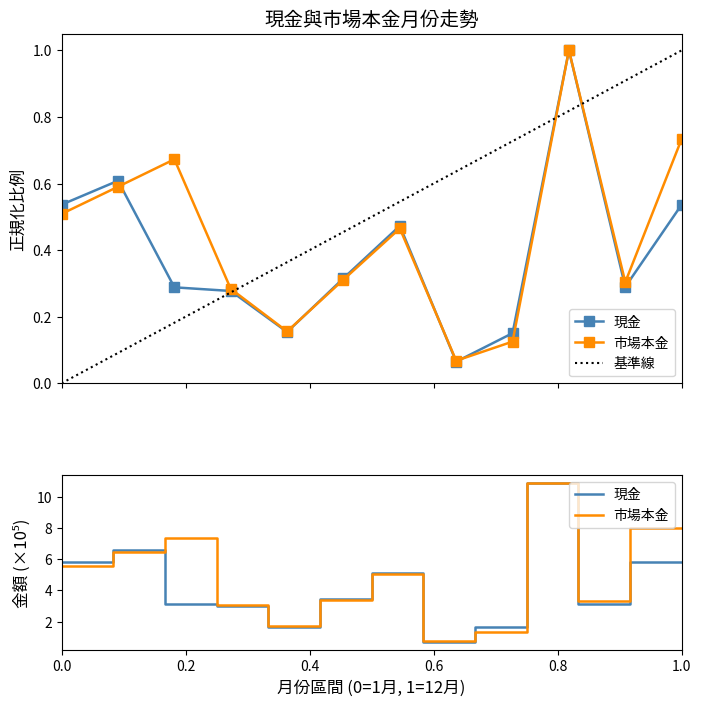

At which category does 市場本金 reach its first local peak?

2021-03